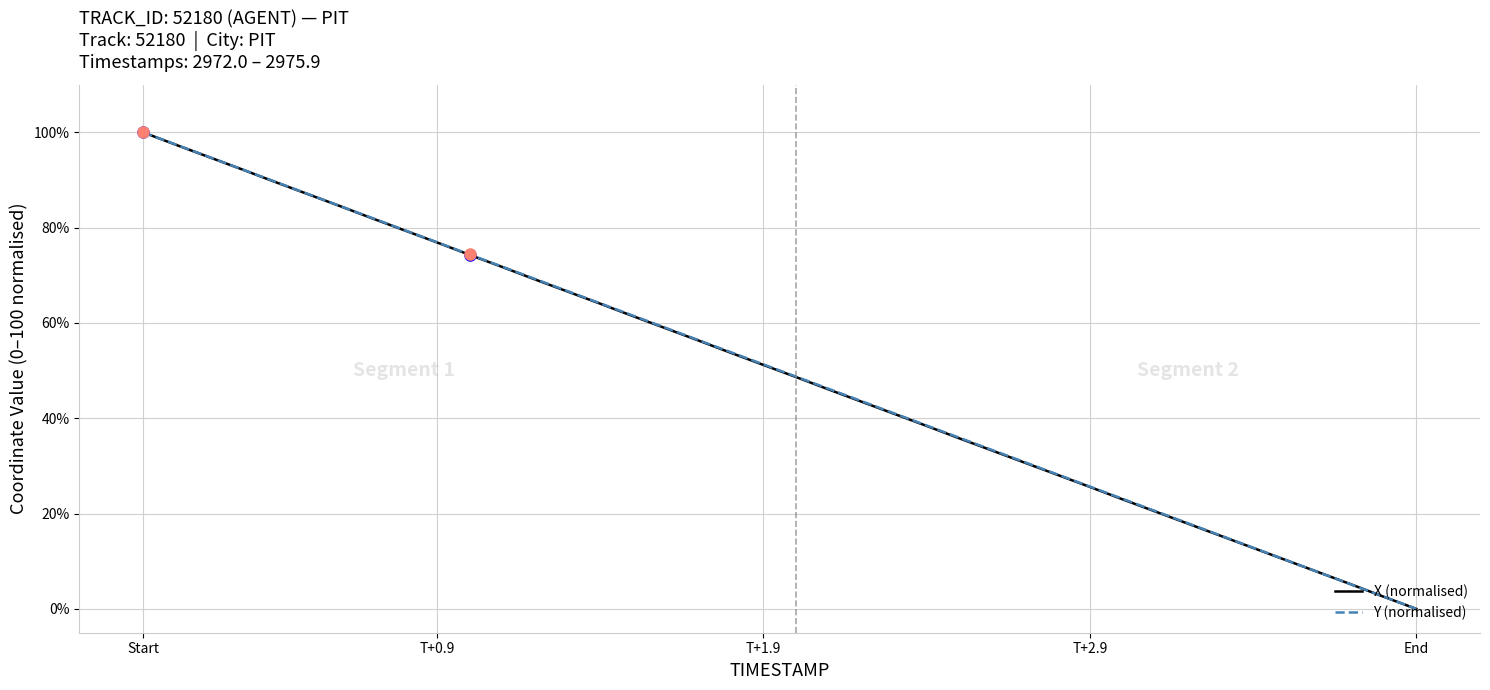

What are all the series names shown in the legend?

X (normalised), Y (normalised)